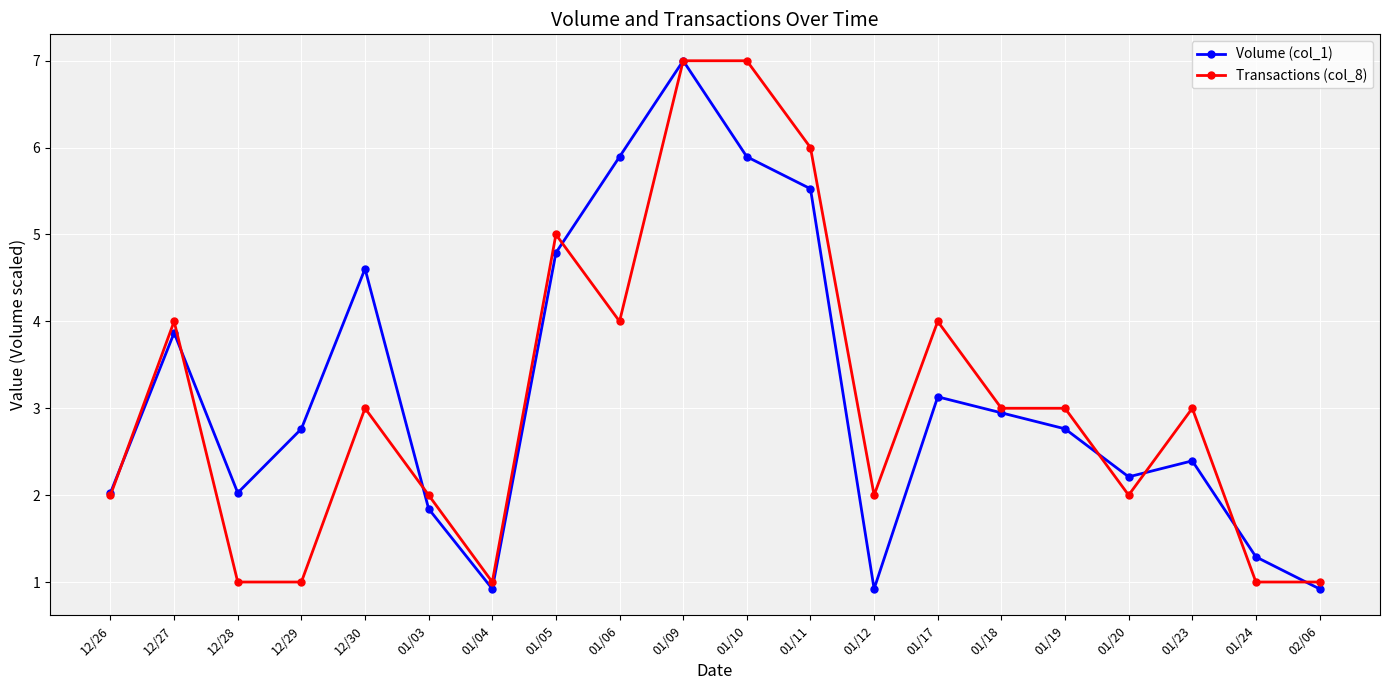

What is the minimum value shown in the chart?

0.9